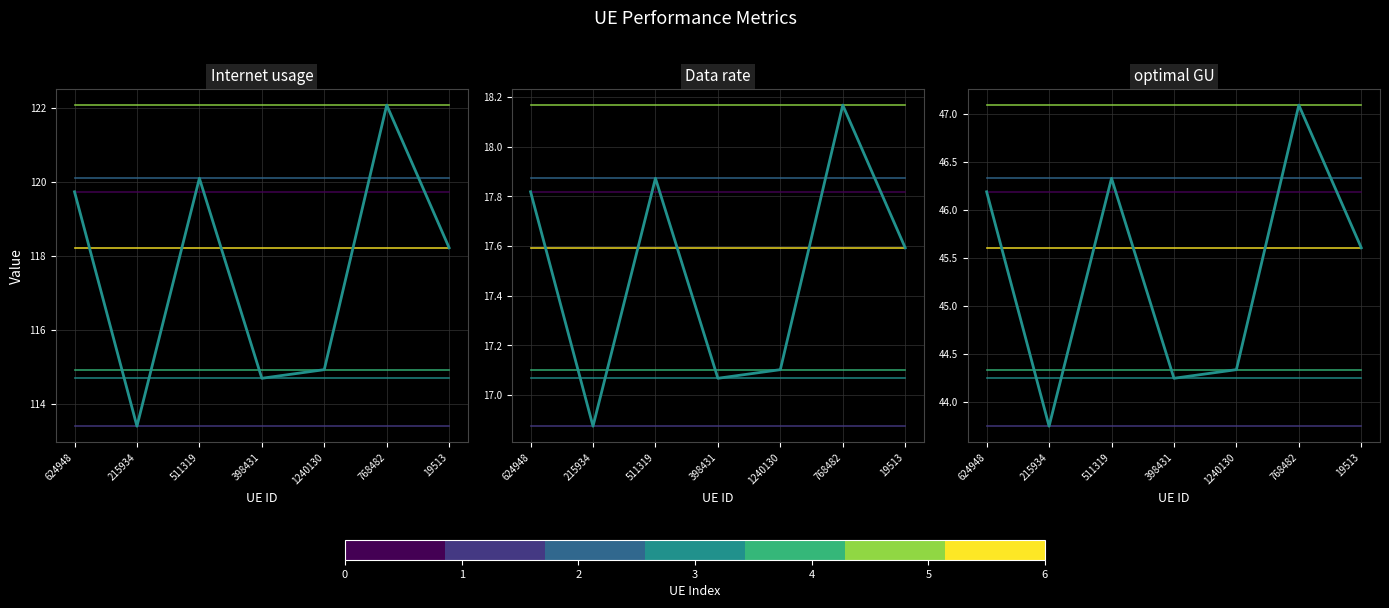

What is the maximum value shown in the chart?

122.1